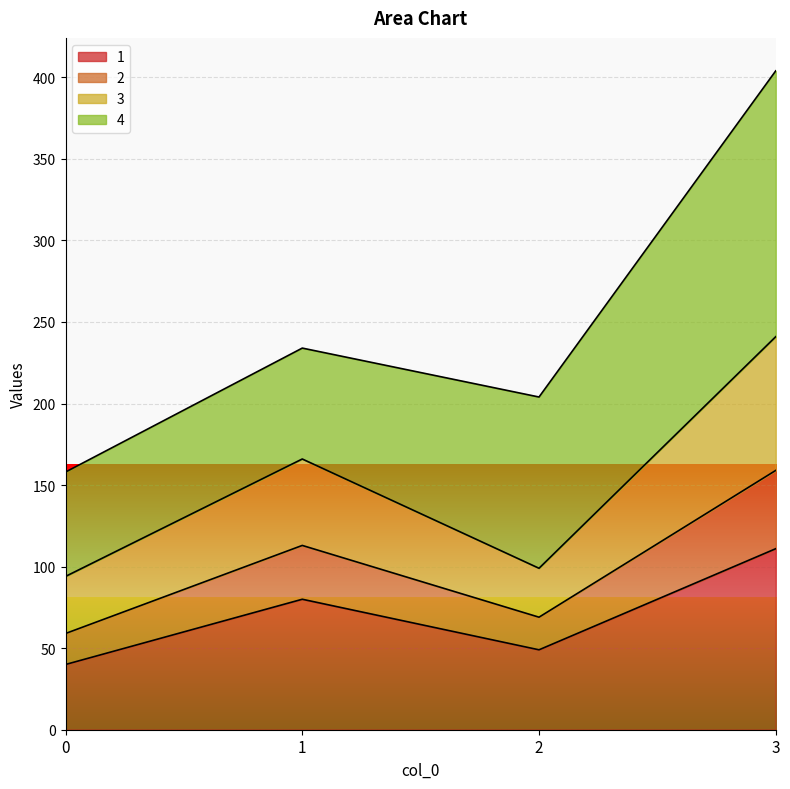

True or false: 2 and 1 cross at least once.

False